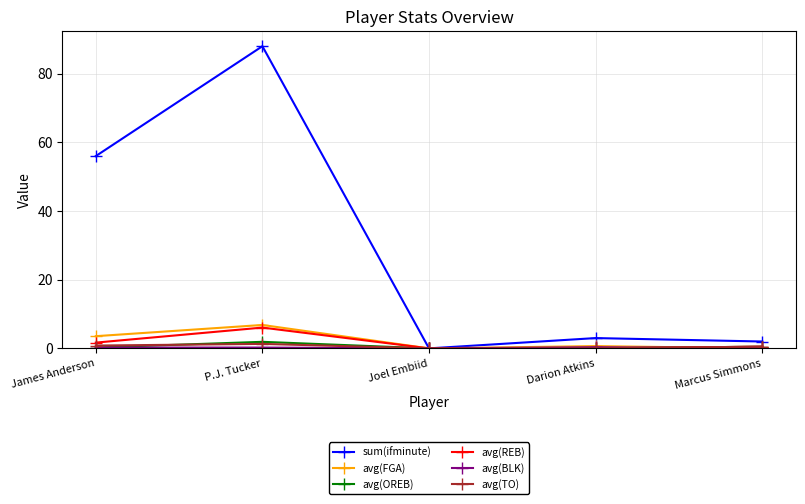

What is the difference between the highest and lowest values at Marcus Simmons?

2.0